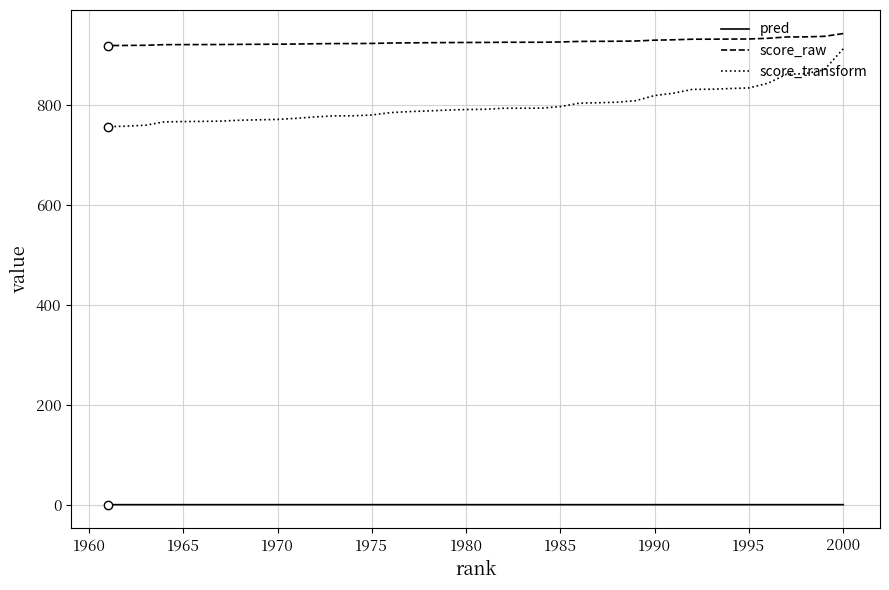

What is the lowest value of the score_raw series?

919.7